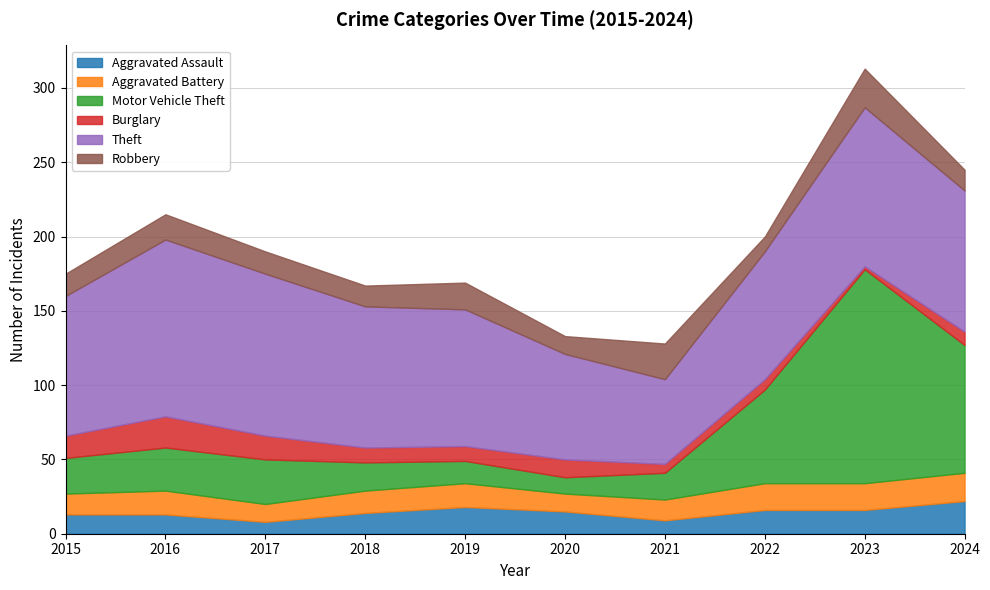

In Aggravated Battery, how many points are lower than both neighbors (excluding endpoints)?

2